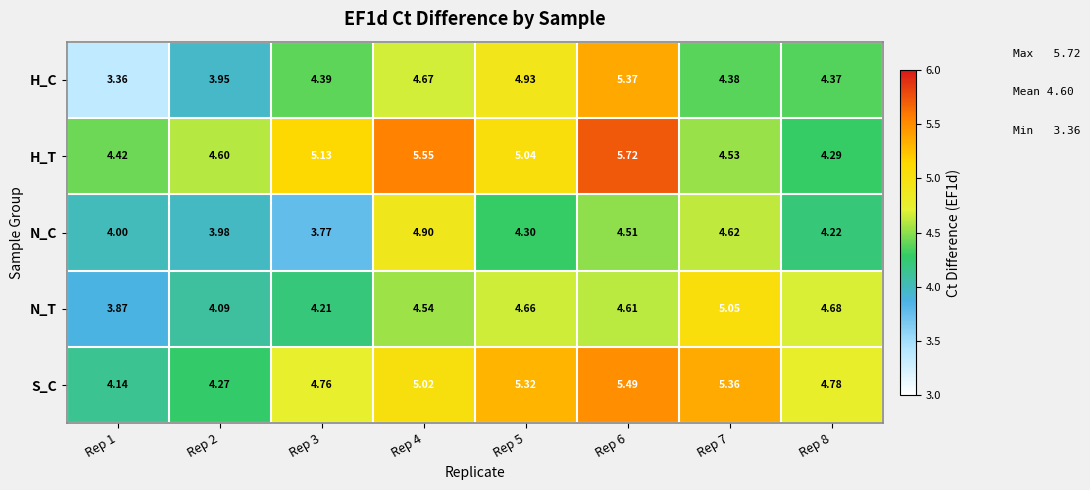

Is the value of H_T at Rep 7 greater than the value of S_C at Rep 5?

No